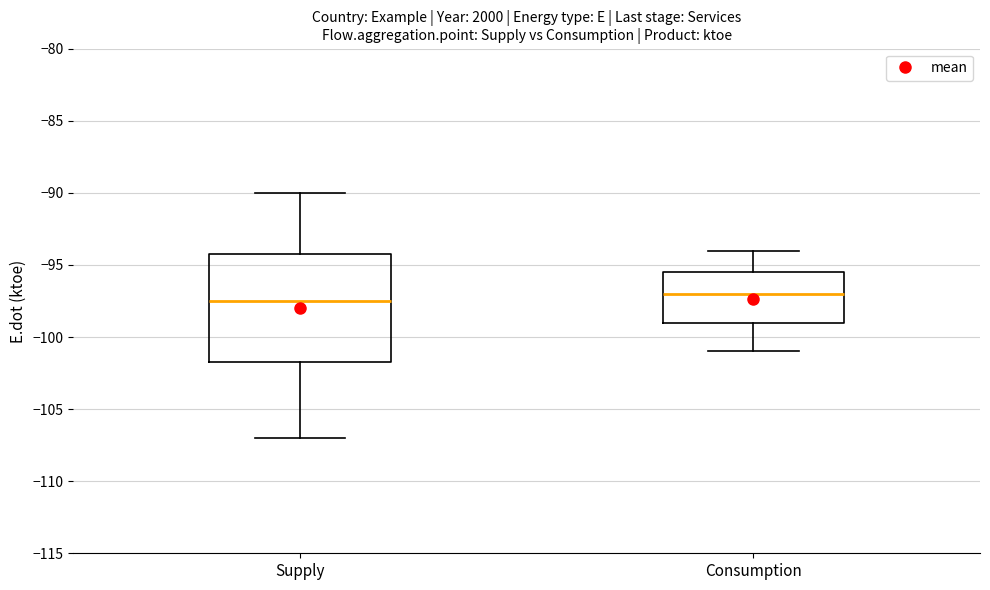

Reading left to right, transcribe this box plot: for each box, give where its median line is, the range the box spans, and where its two whiskers end, as read against the y-axis. The values are not printed on the chart, so give them approximately, as read against the axis.

Supply: median -97.5, box -101.5 to -94.0, whiskers -107.0 to -90.0
Consumption: median -97.0, box -99.0 to -95.5, whiskers -101.0 to -94.0